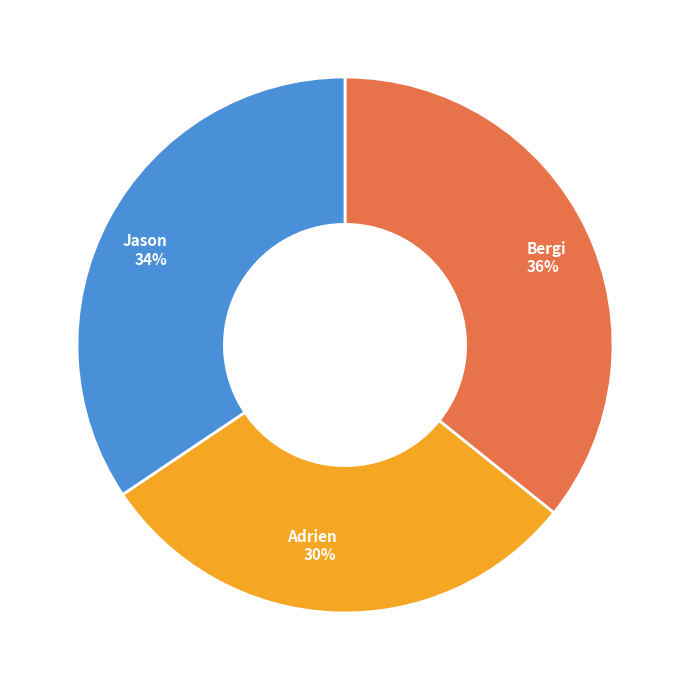

True or false: Jason accounts for 34% of the total.

True